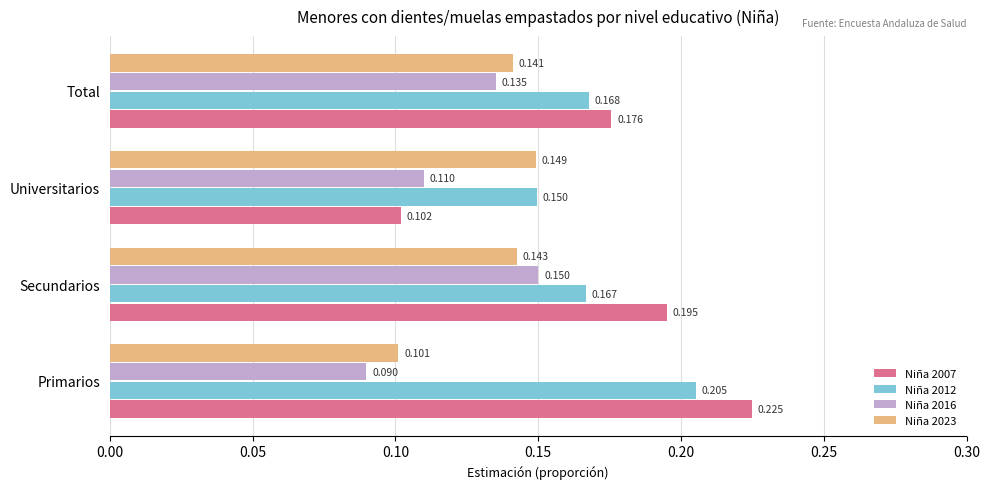

Is the value of Niña 2023 at Universitarios greater than the value of Niña 2007 at Primarios?

No